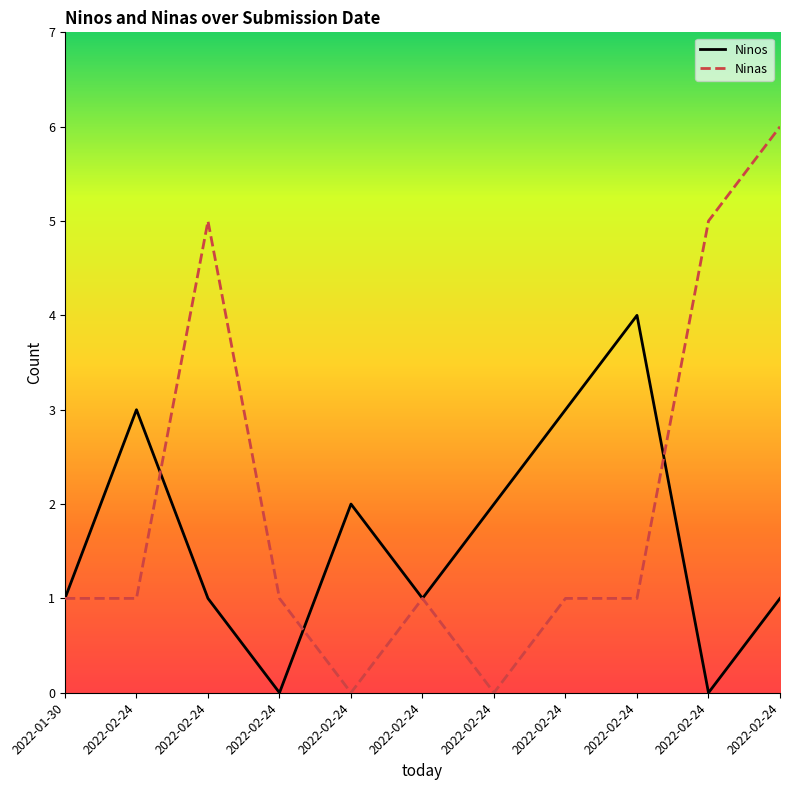

Rank the series by their maximum value, from highest to lowest.

Ninas, Ninos